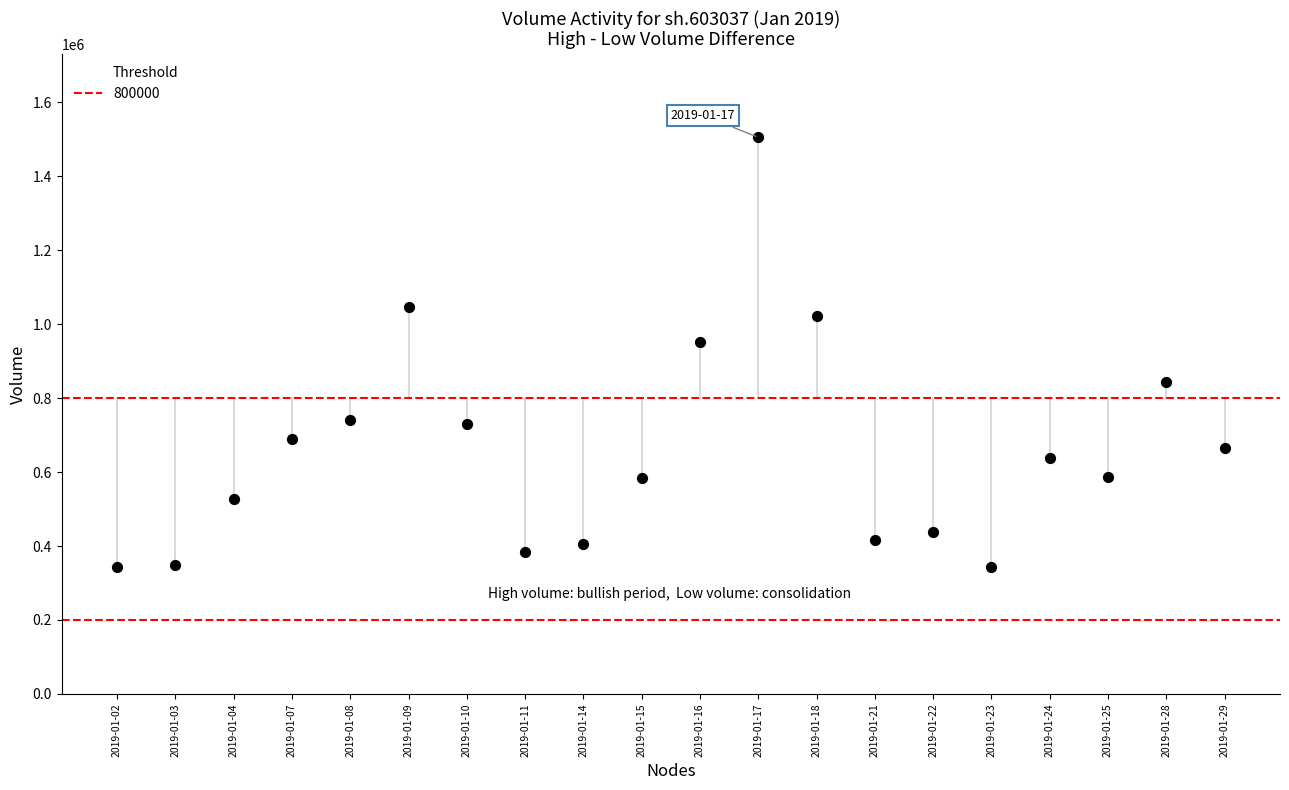

What Y value in the scatter plot is closest to 924299?

950840